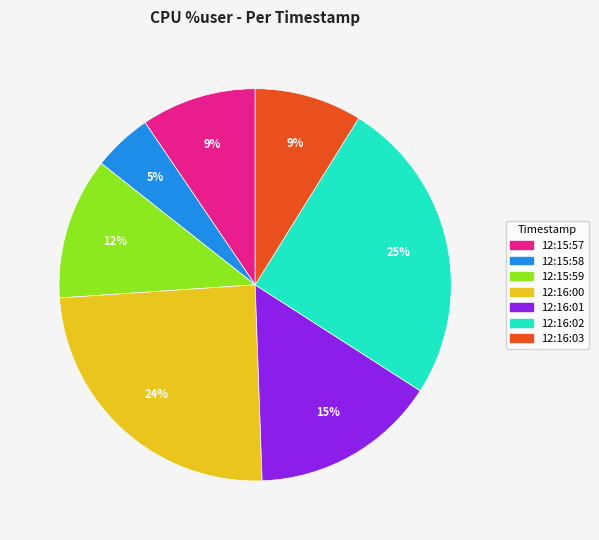

Between 12:16:00 and 12:15:59, which is larger?

12:16:00